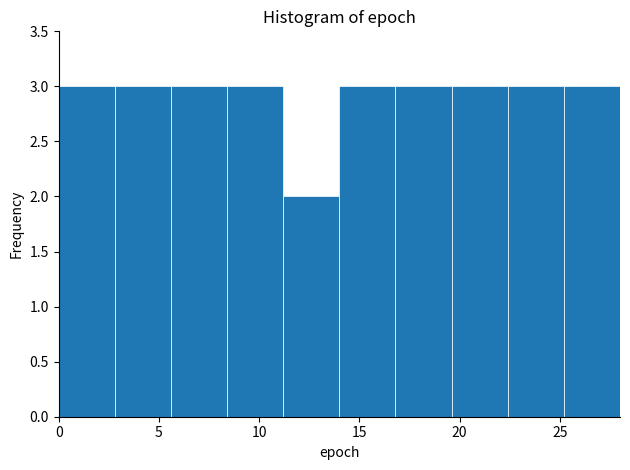

Reading left to right, list every bar in this chart as the range it spans on the x-axis followed by its height. Neither the bar edges nor the heights are printed on the chart, so give them approximately, as read against the axes.

0.0 to 2.8: 3
2.8 to 5.6: 3
5.6 to 8.4: 3
8.4 to 11.2: 3
11.2 to 14.0: 2
14.0 to 16.8: 3
16.8 to 19.6: 3
19.6 to 22.4: 3
22.4 to 25.2: 3
25.2 to 28.0: 3